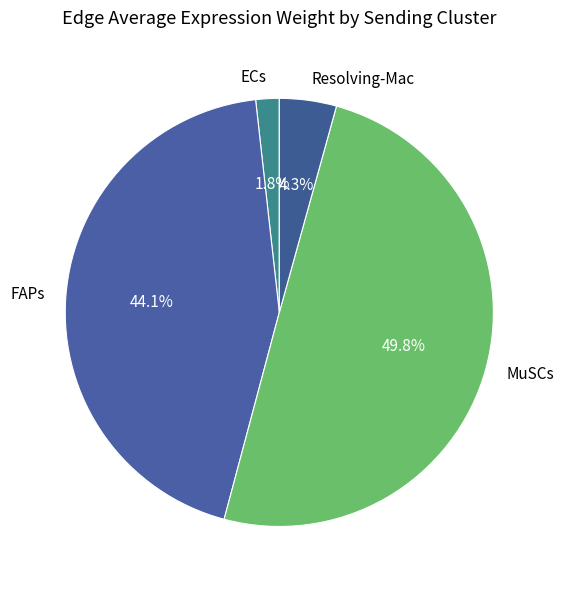

To the nearest percent, what is the average slice percentage?

25%